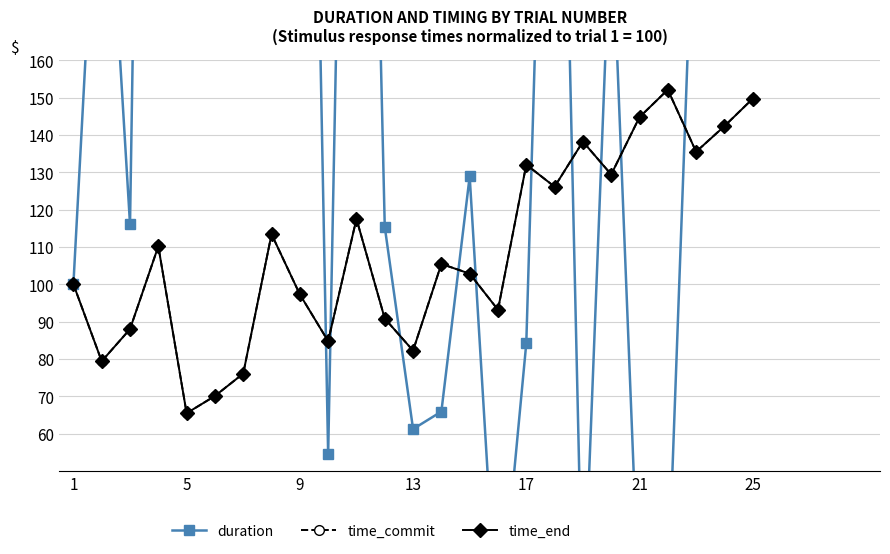

What is the minimum value for time_end?

65.4